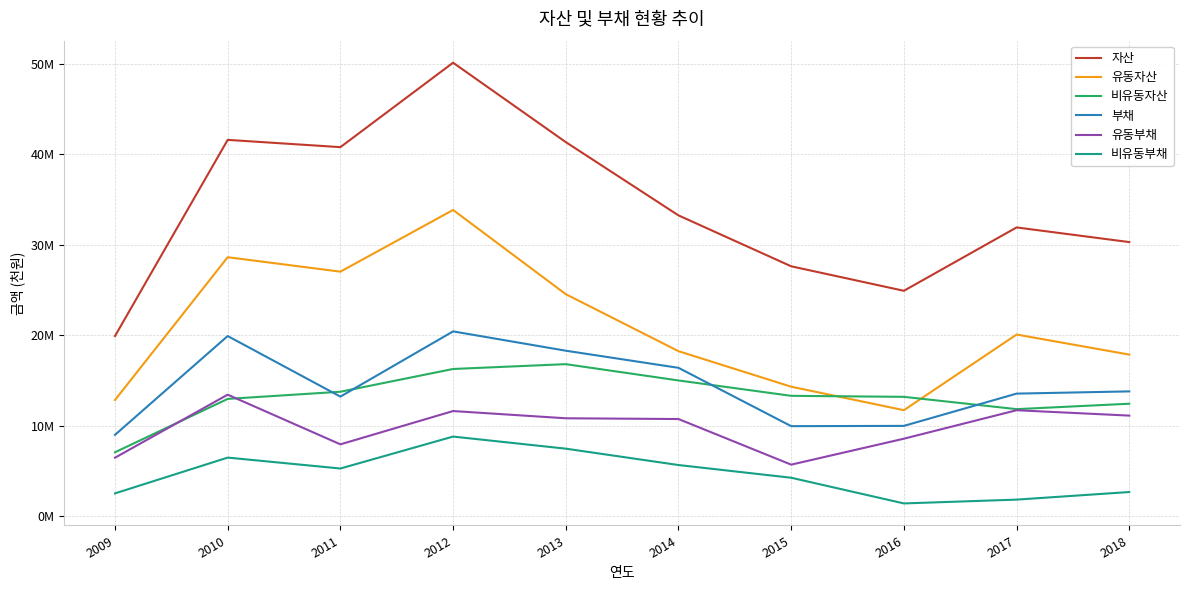

What are all the series names shown in the legend?

자산, 유동자산, 비유동자산, 부채, 유동부채, 비유동부채